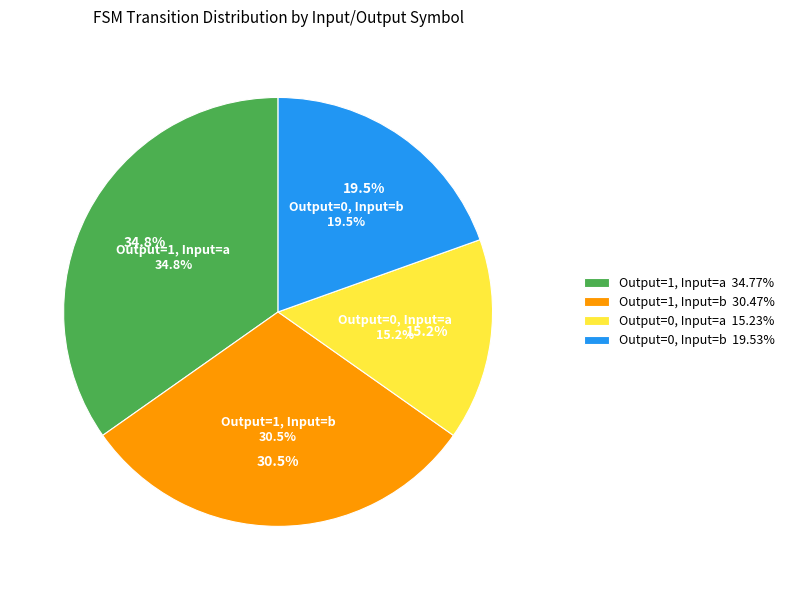

Is output_1_input_a the majority of the pie?

No